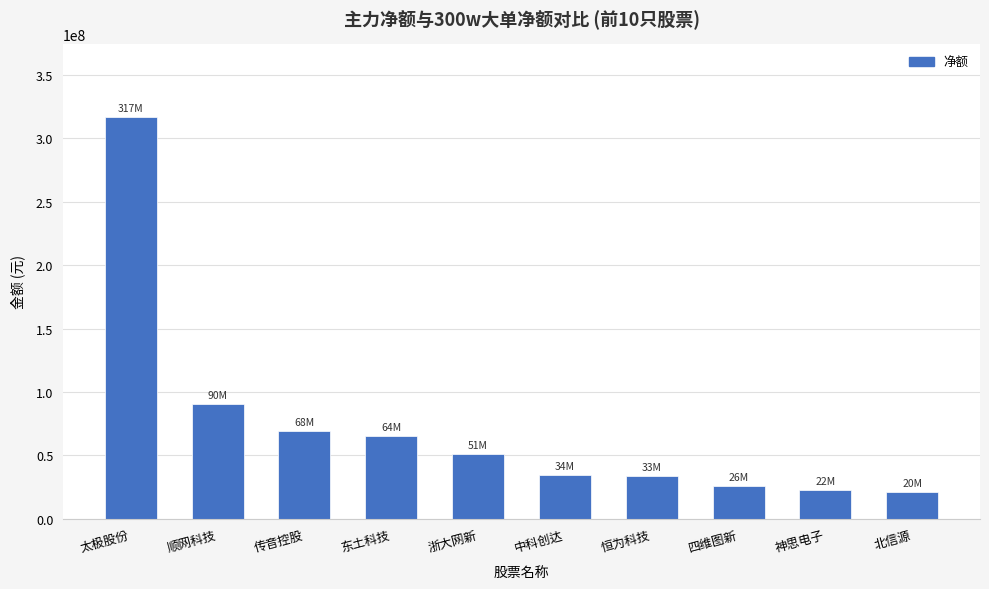

Does the chart contain stacked bars?

No